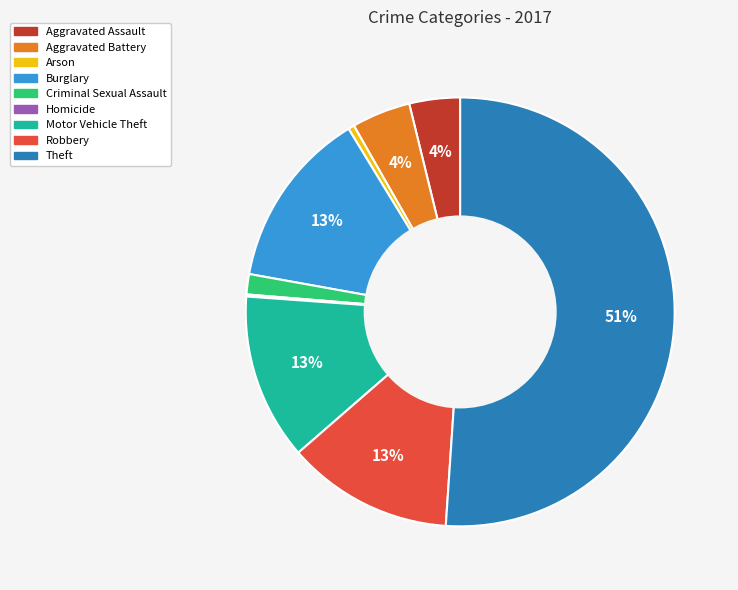

To the nearest percent, what is the average slice percentage?

11%